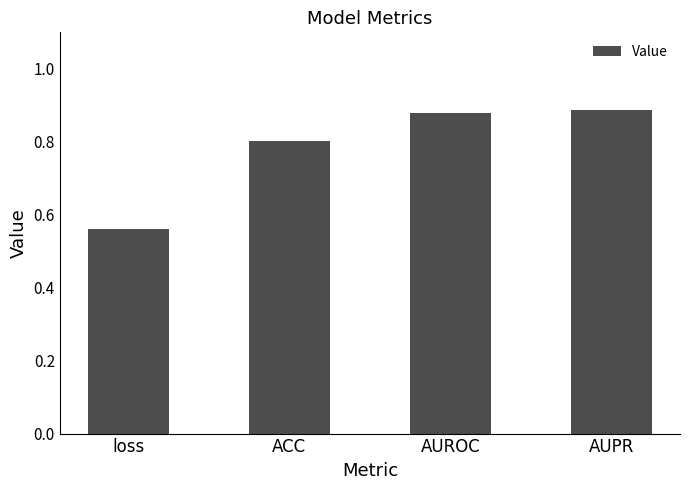

What is the difference between the second highest and minimum values?

0.3